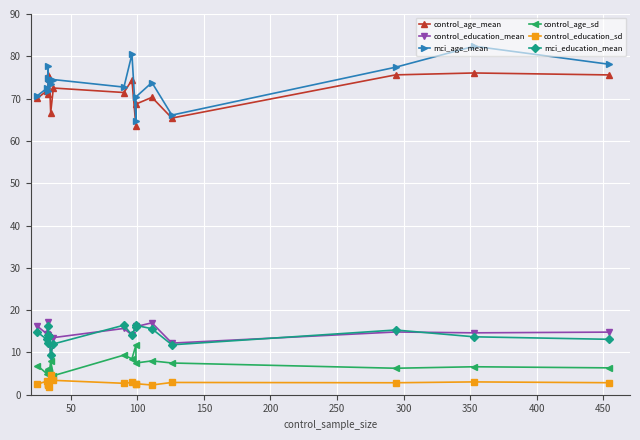

Which series has the largest total across all categories?

mci_age_mean